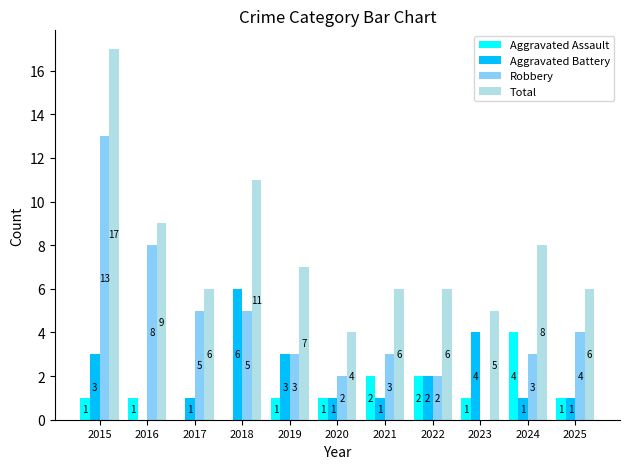

How many data points does each series have?

11